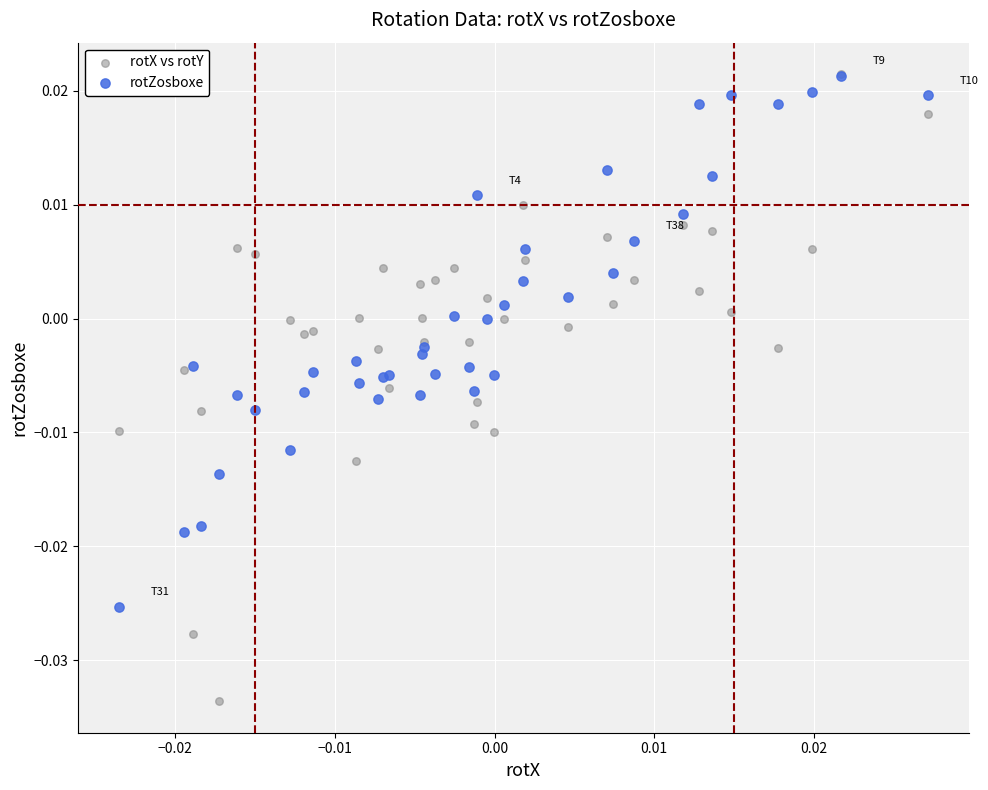

Which series has the largest Y range (max minus min)?

rotX vs rotY